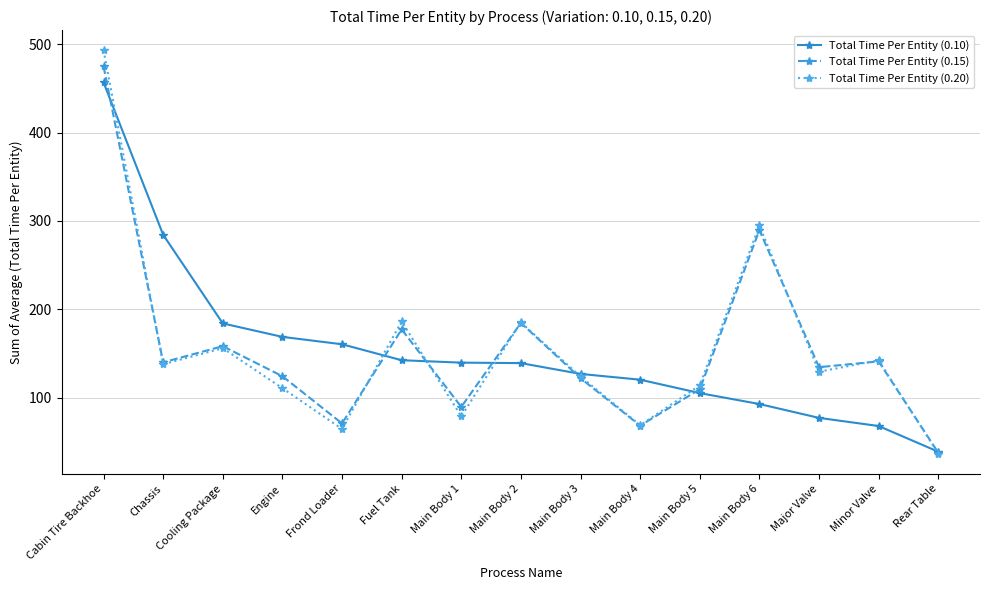

What is the spread (max minus min) of values at Major Valve?

57.4